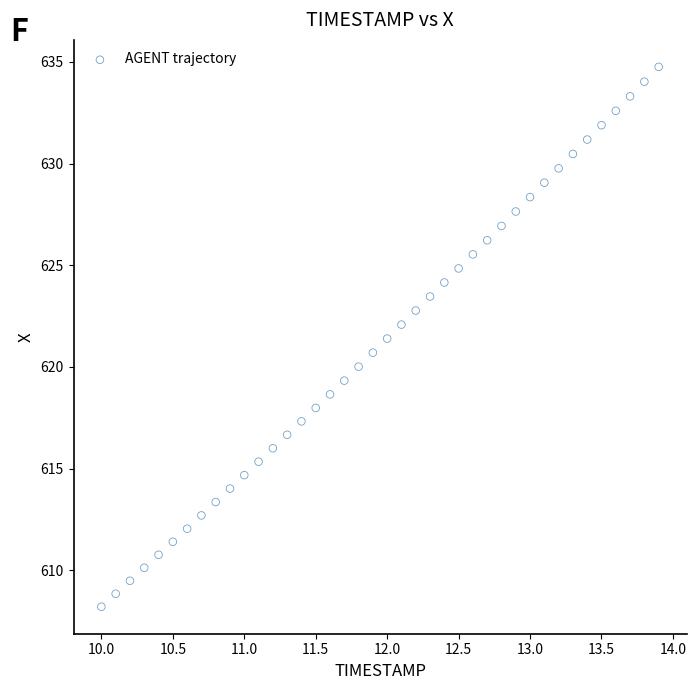

What is the range of X values (max minus min)?

3.9